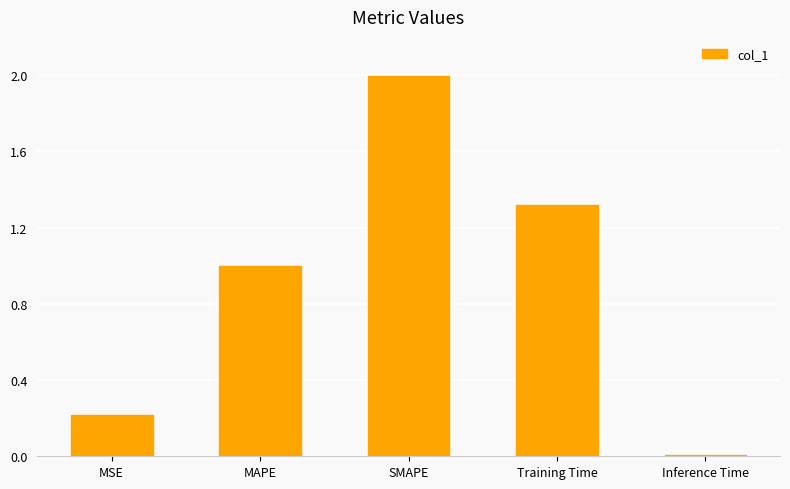

Which label corresponds to the smallest value in the chart?

Inference Time